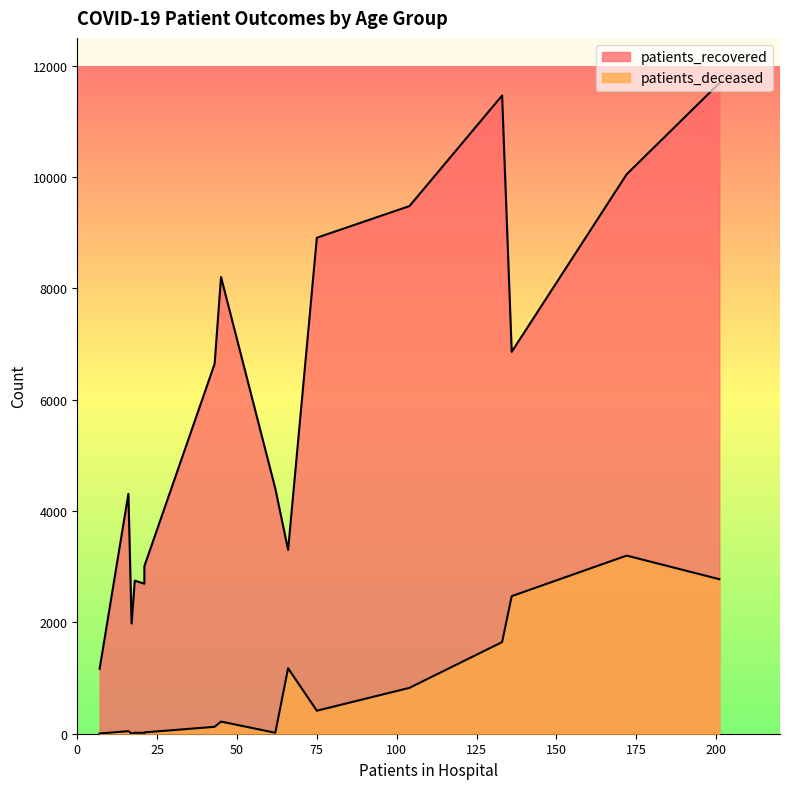

Is the value of patients_deceased at 45-49 greater than the value of patients_recovered at 85-89?

No